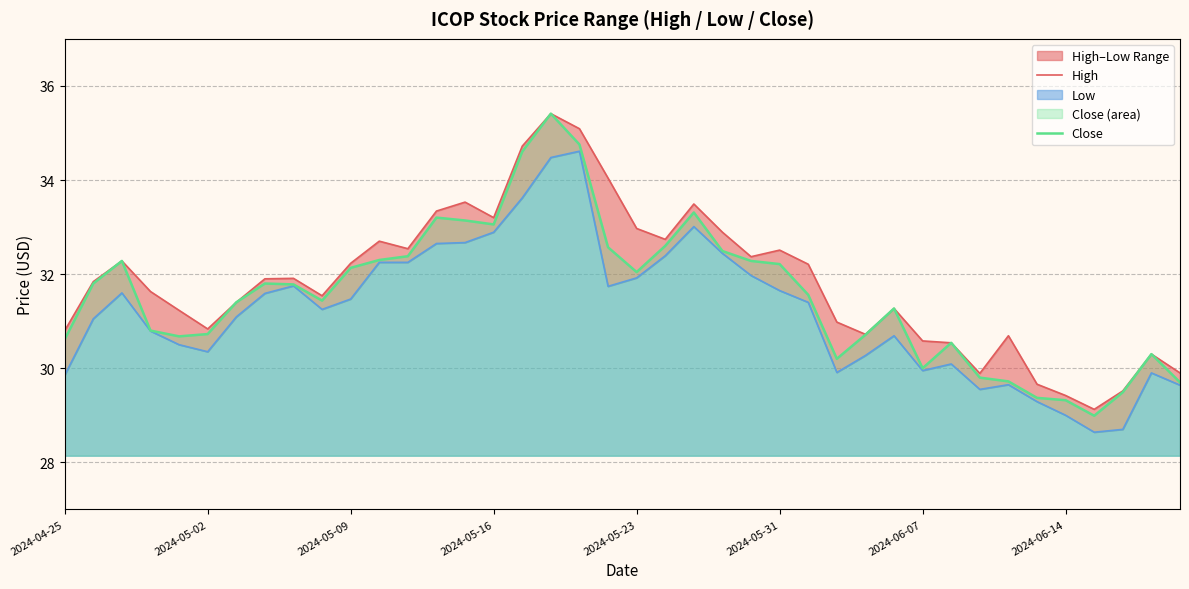

What is the minimum value for Close?

29.0